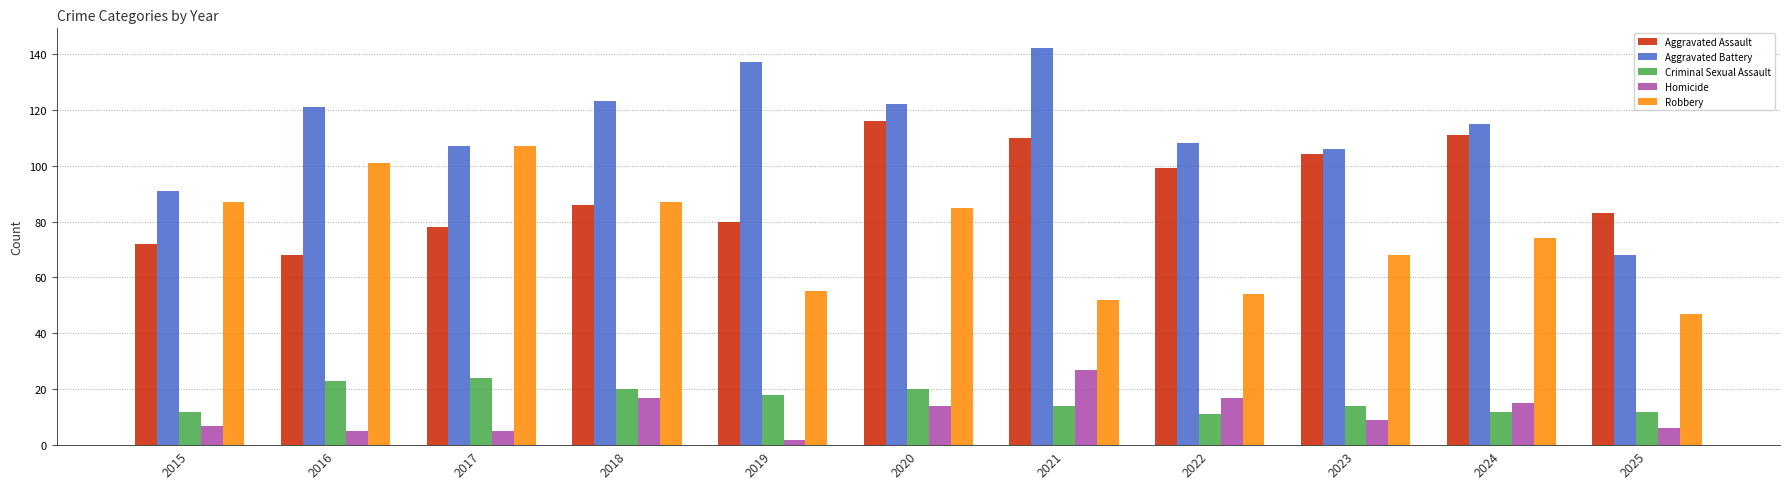

What is the lowest value of the Homicide series?

2